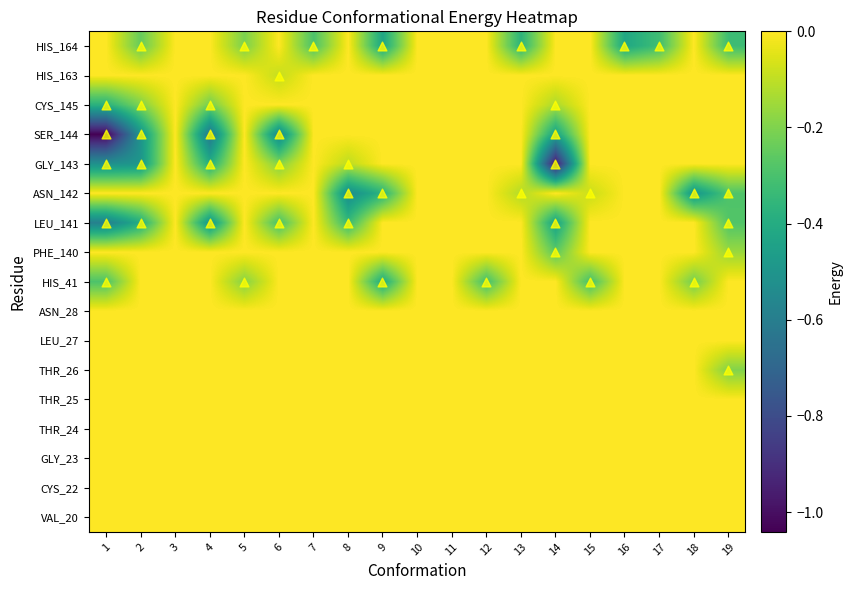

At which category is the sum across all series the highest?

3